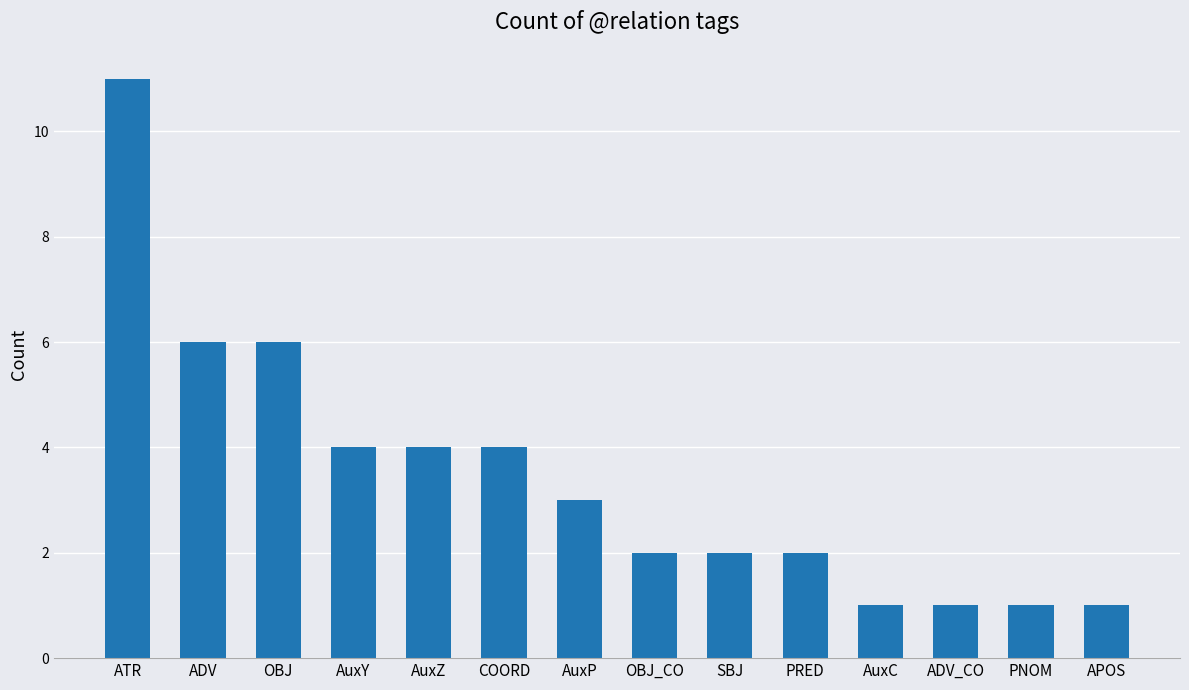

What position from the right is AuxZ?

10